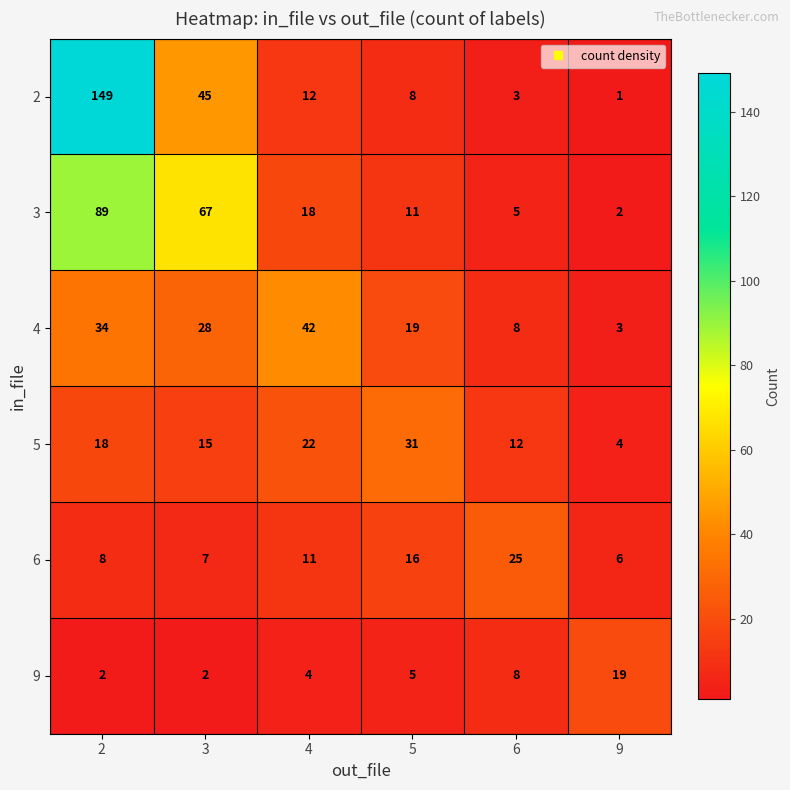

What is the total value across all series at 2?

300